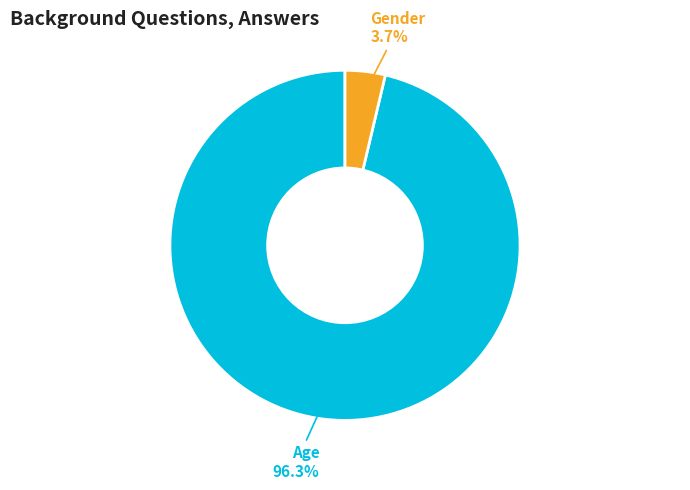

Is there any slice that represents more than half of the pie?

Yes